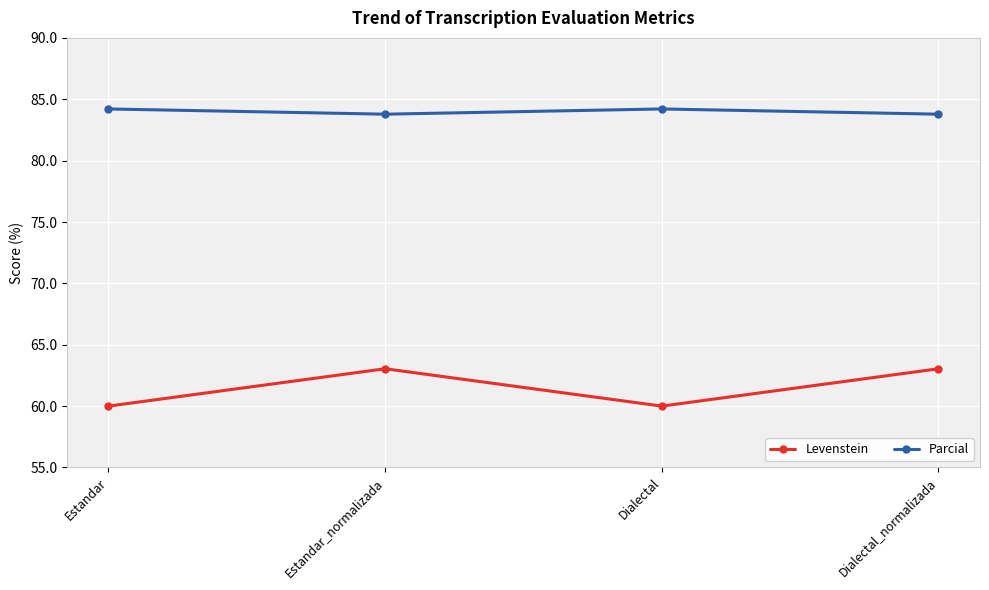

Is the value of Levenstein at Estandar_normalizada greater than the value of Parcial at Dialectal_normalizada?

No